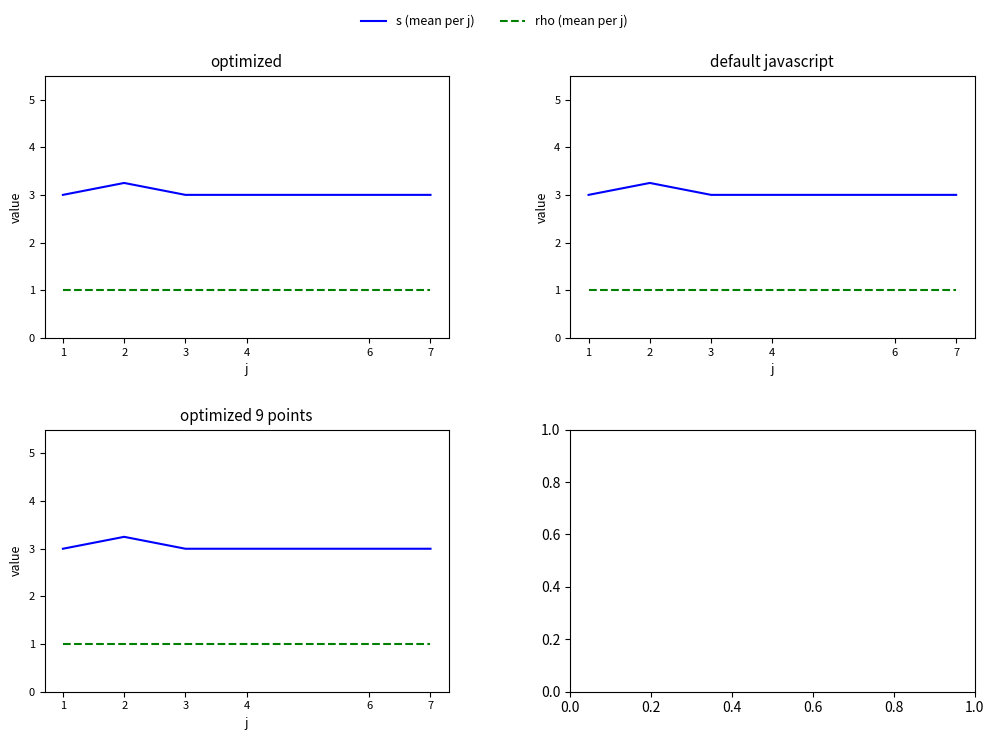

What is the average value of the rho (mean per j) series?

1.0